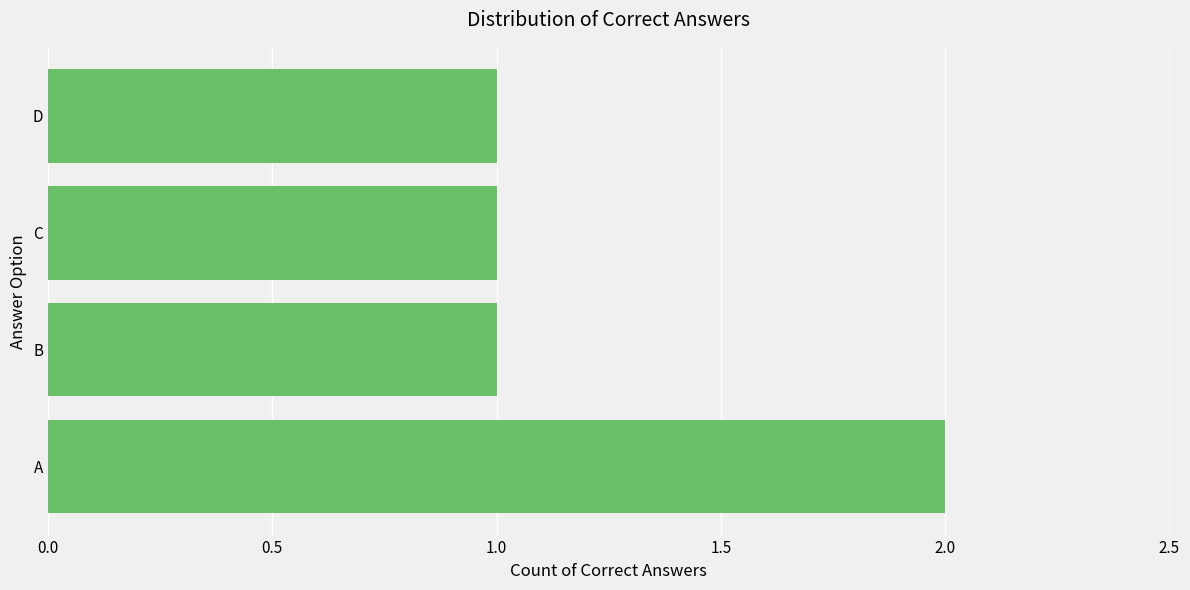

Approximately how many times larger is the value at C compared to A?

0.5